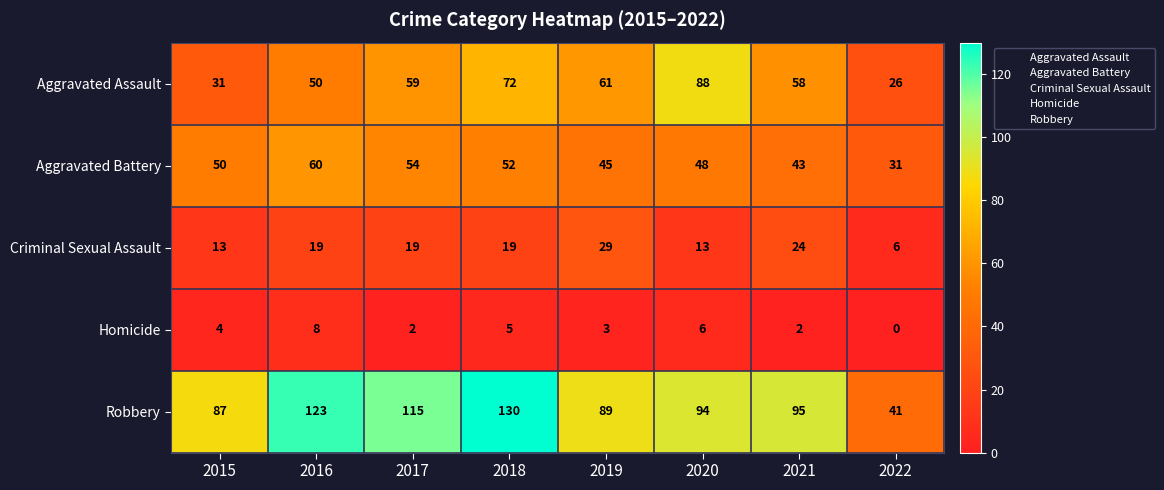

What is the sum of the Criminal Sexual Assault values at 2016 and 2020?

32